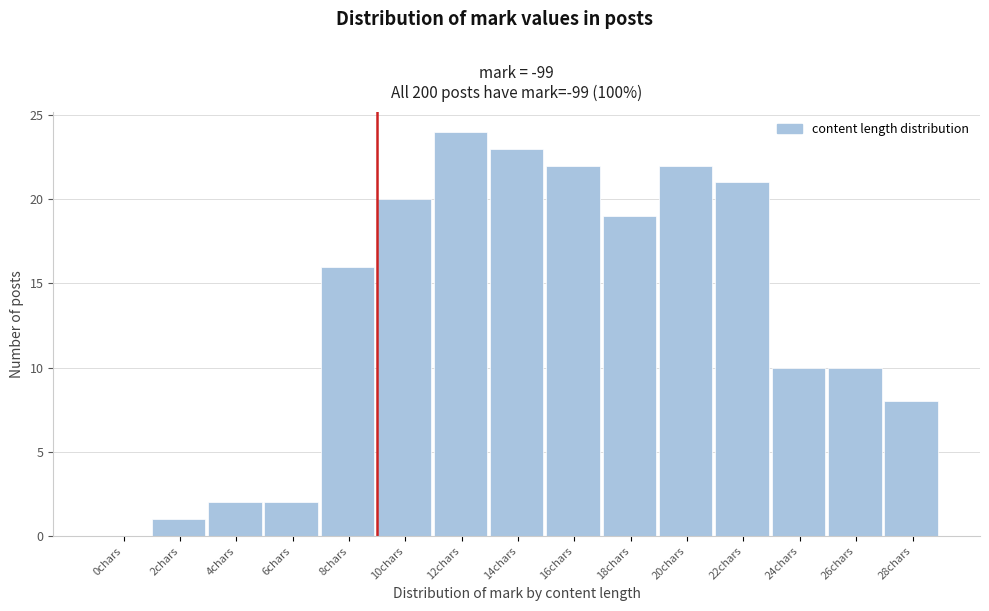

Reading left to right, transcribe all the data shown in this chart.

0chars=0	2chars=1	4chars=2	6chars=2	8chars=16	10chars=20	12chars=24	14chars=23	16chars=22	18chars=19	20chars=22	22chars=21	24chars=10	26chars=10	28chars=8